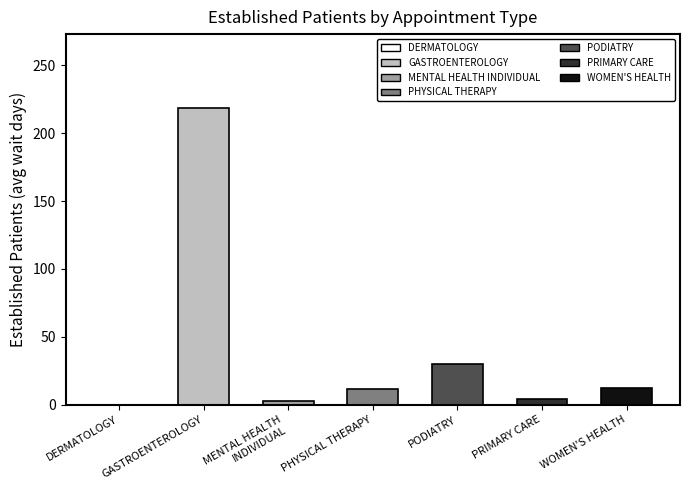

True or false: the data shows 20.9 at WOMEN'S HEALTH.

False